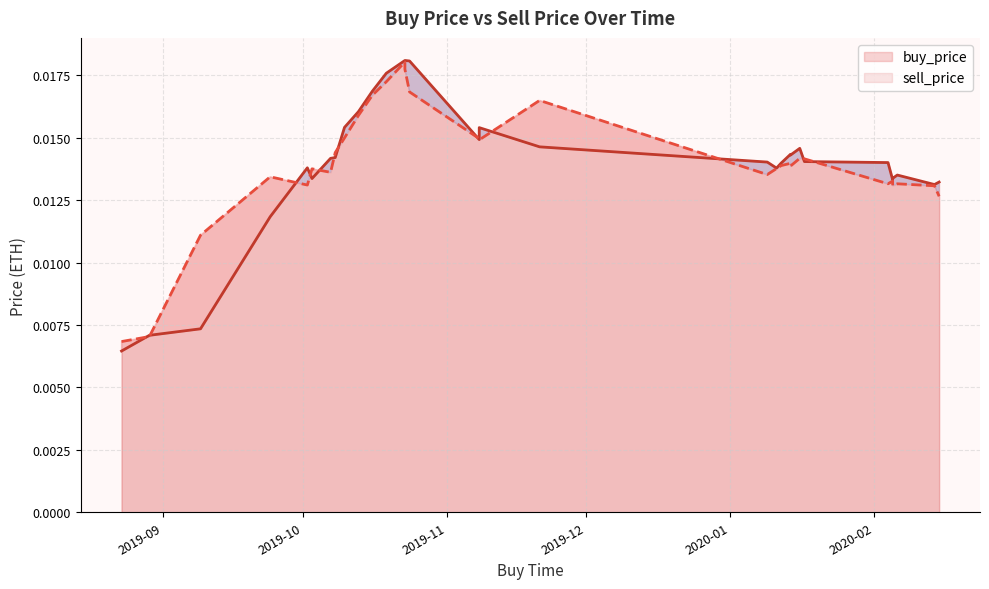

True or false: buy_price has a value of 0.0 at 21.

False